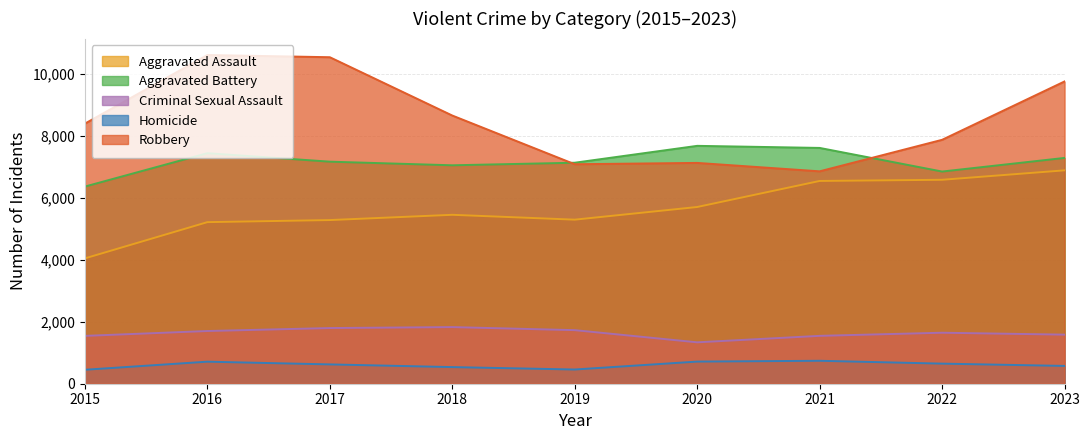

What is the total value across all series at 2020?

22572